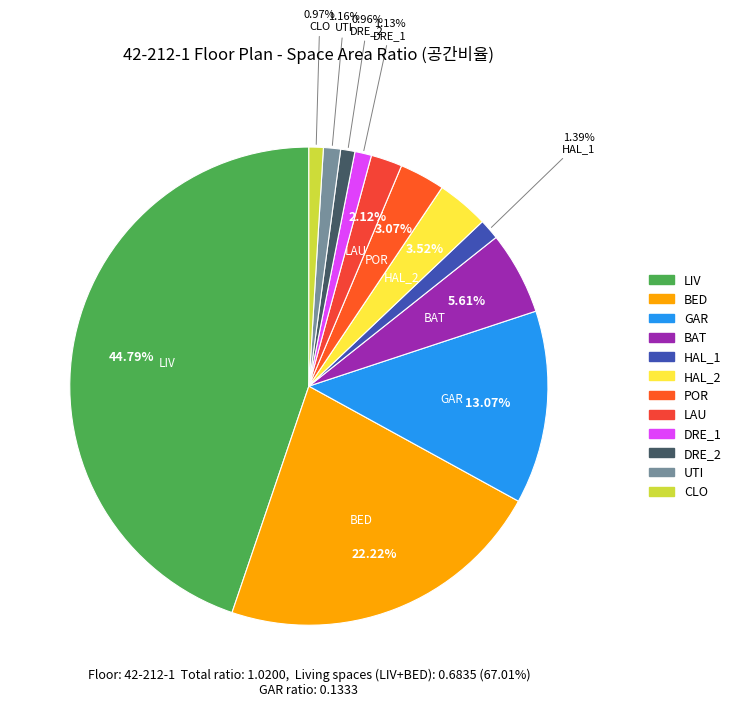

What is the largest slice in the pie chart?

LIV